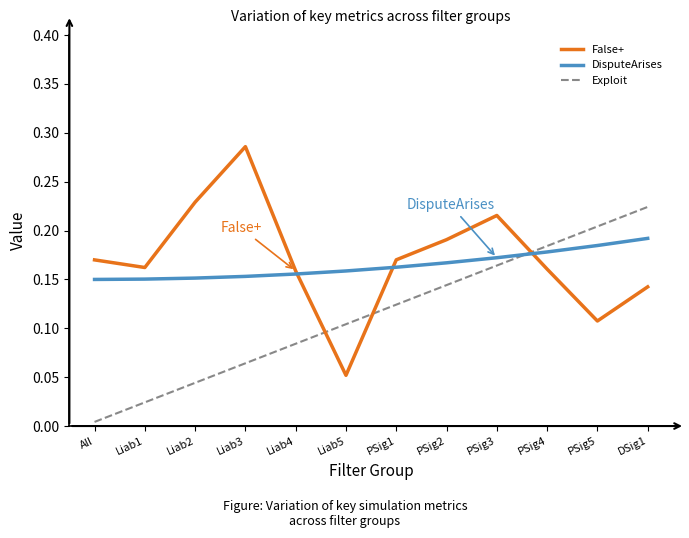

The value of DisputeArises at PSig4 is 0.1. True or false?

False